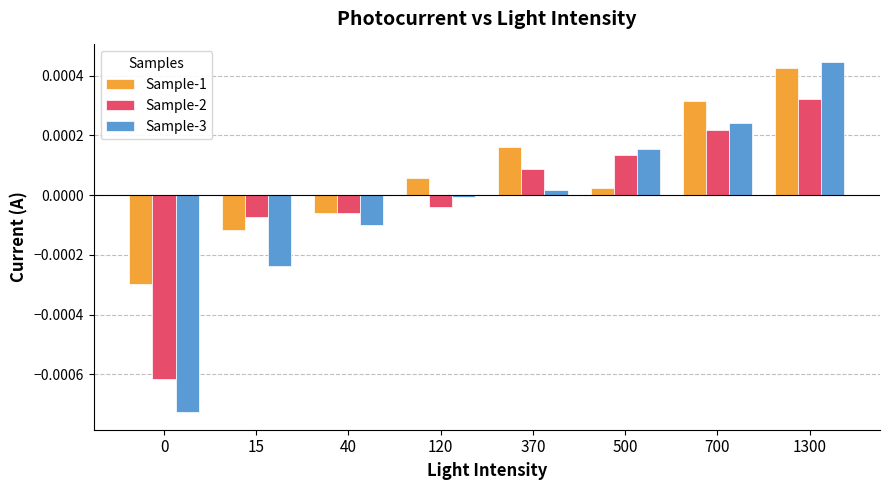

How many distinct data groups are displayed?

3